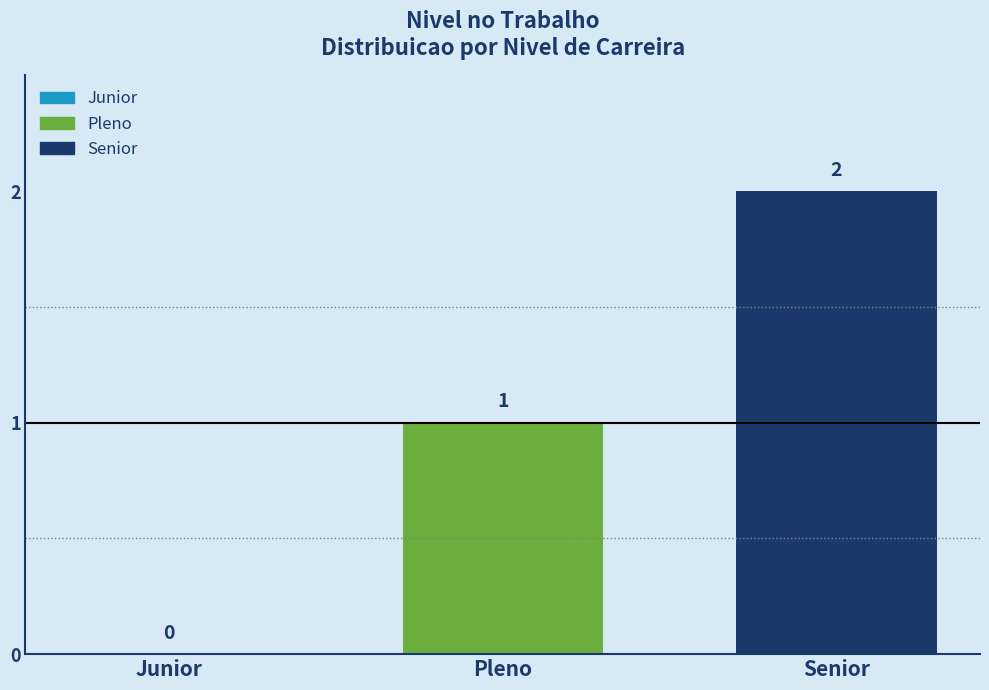

Reading left to right, what are all the values shown in this chart?

0	1	2